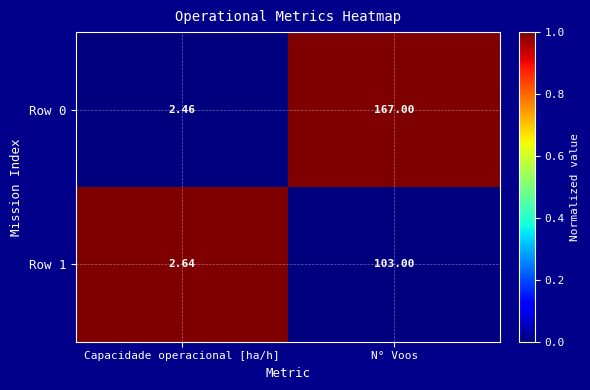

Rank the categories by Row 0 value from lowest to highest.

Capacidade operacional [ha/h], N° Voos